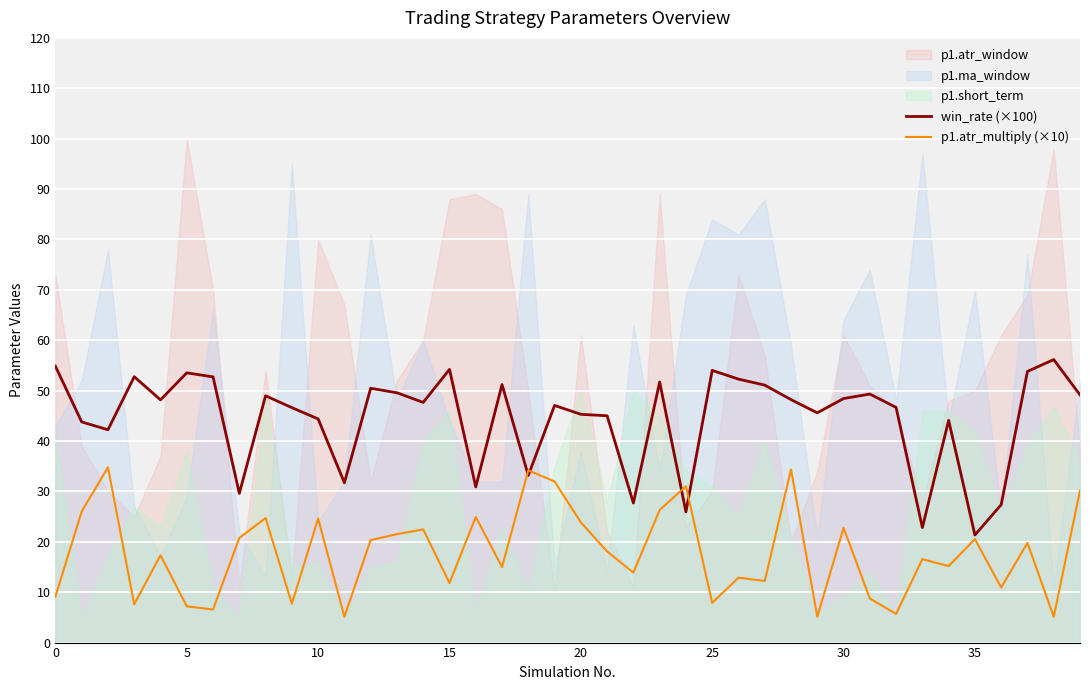

Is it true that p1.atr_multiply (×10) equals 31.8 at 30?

False